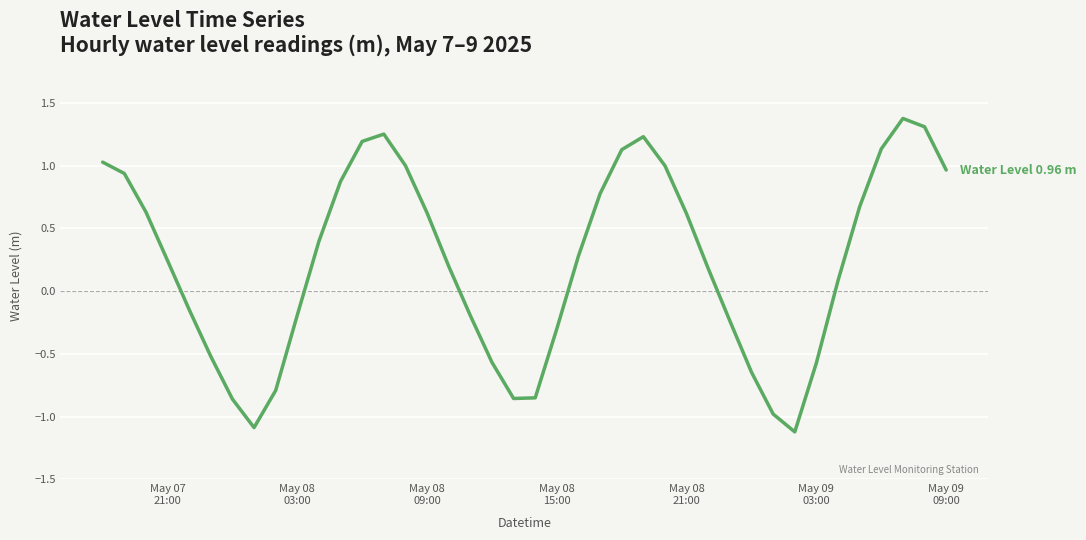

What is the minimum value shown in the chart?

-1.1